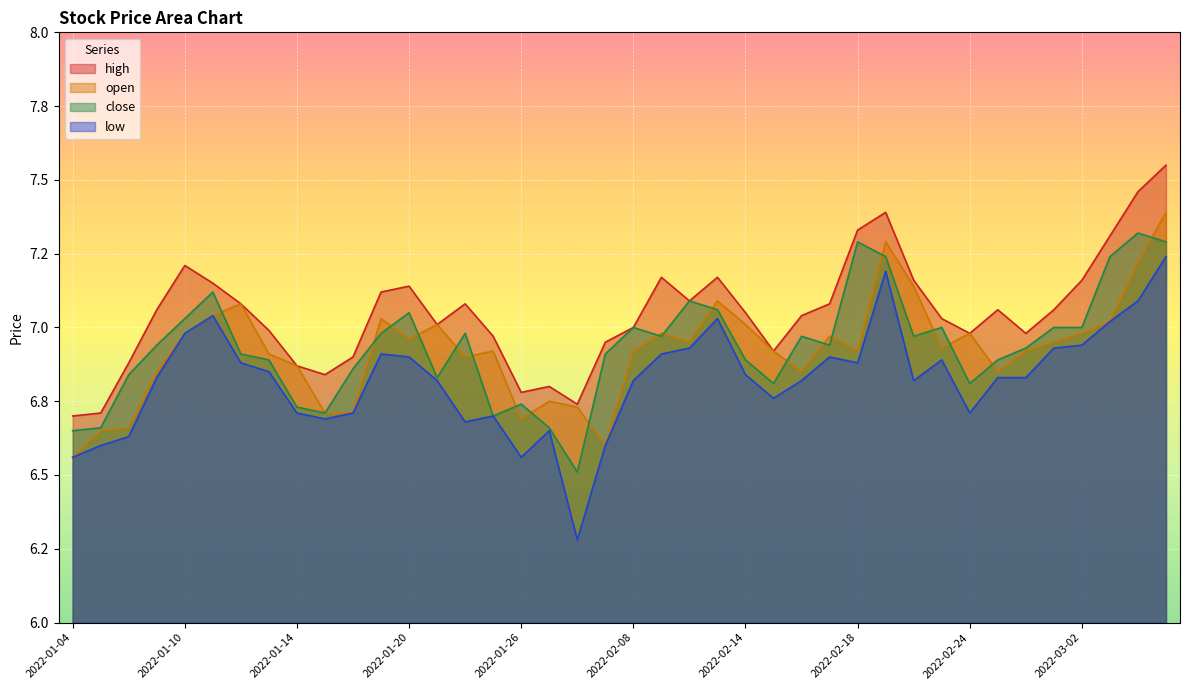

Is the value of close at 2022-01-04 greater than the value of open at 2022-01-27?

No